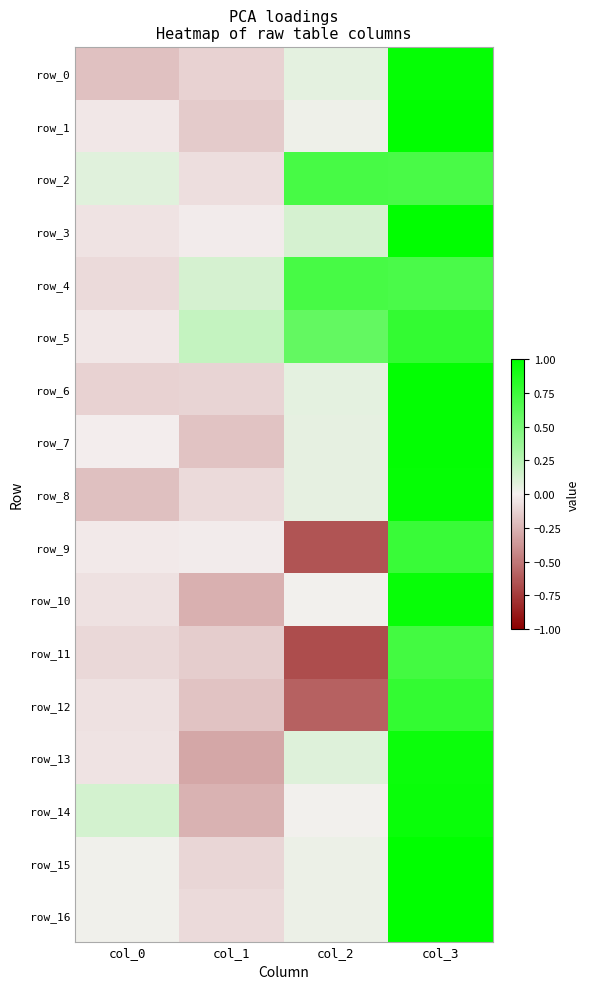

What is the sum of the row_6 values at col_2 and col_0?

-0.1